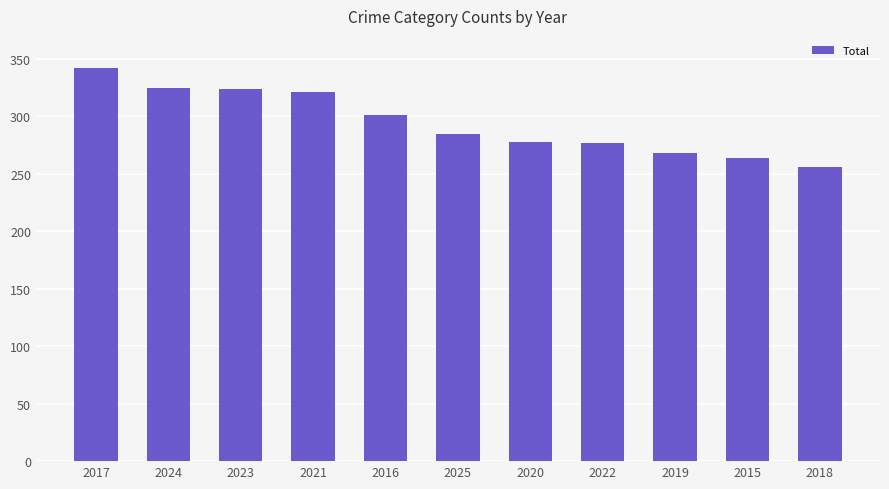

What is the difference between the maximum and second lowest values?

78